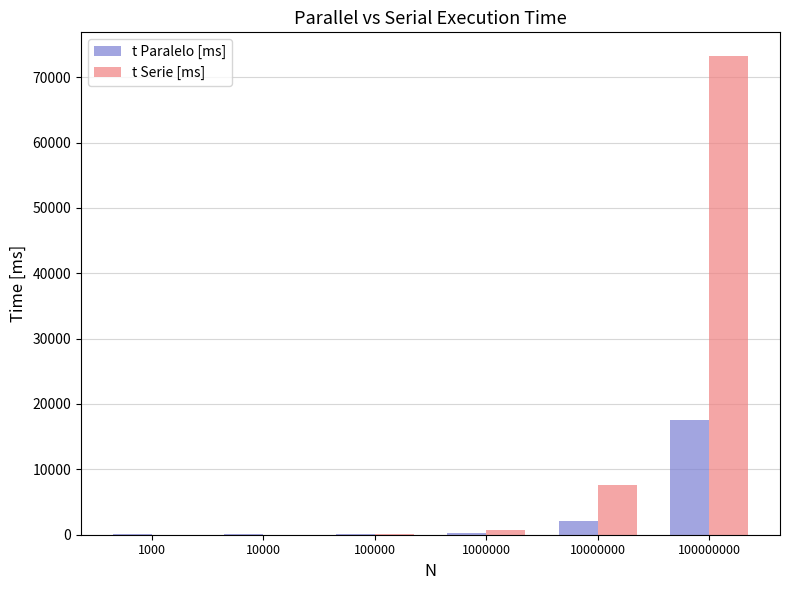

Are the bars horizontal?

No